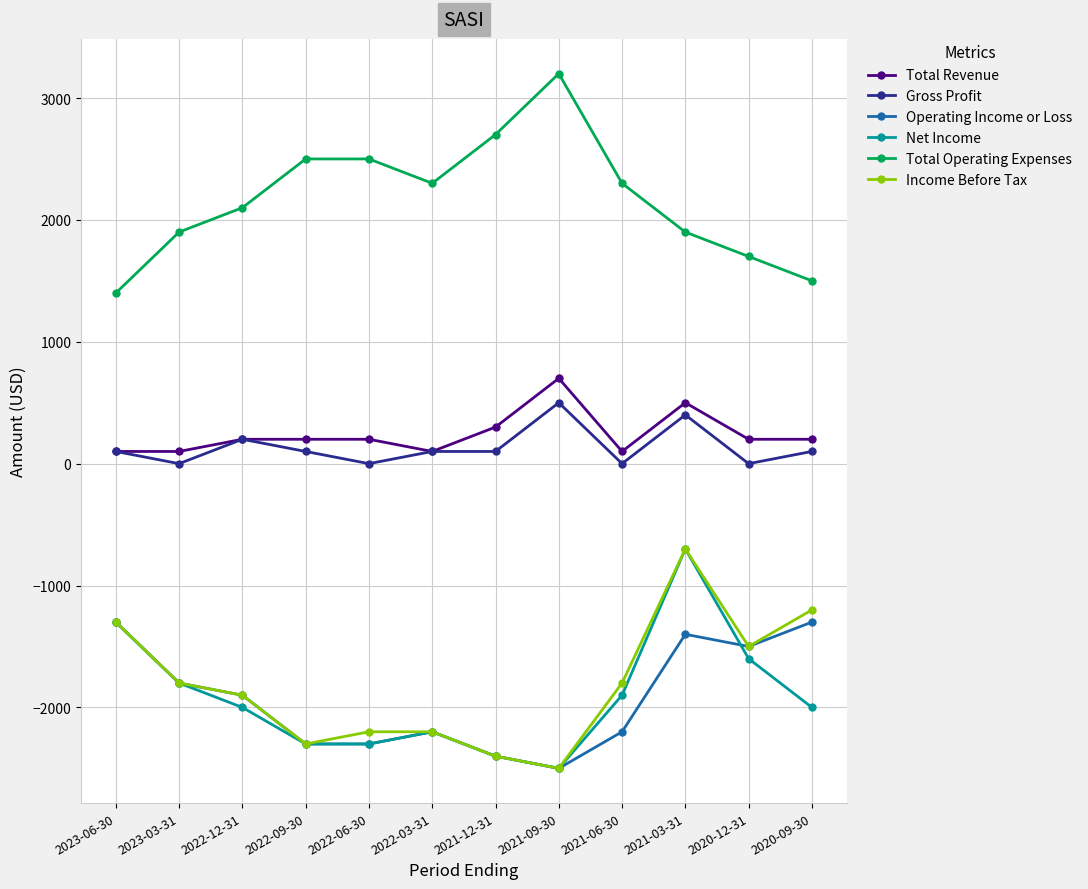

True or false: Income Before Tax and Gross Profit cross at least once.

False